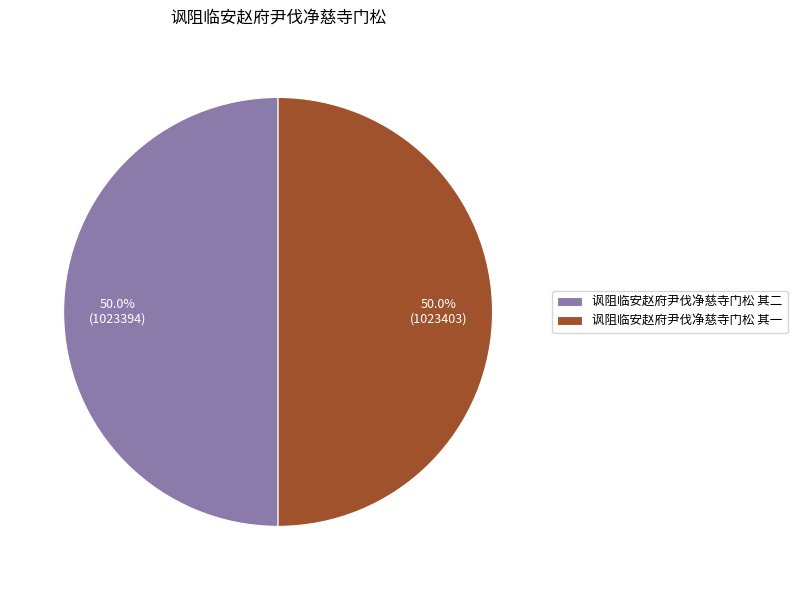

What is the total percentage of 讽阻临安赵府尹伐净慈寺门松 其二 and 讽阻临安赵府尹伐净慈寺门松 其一?

100.0%